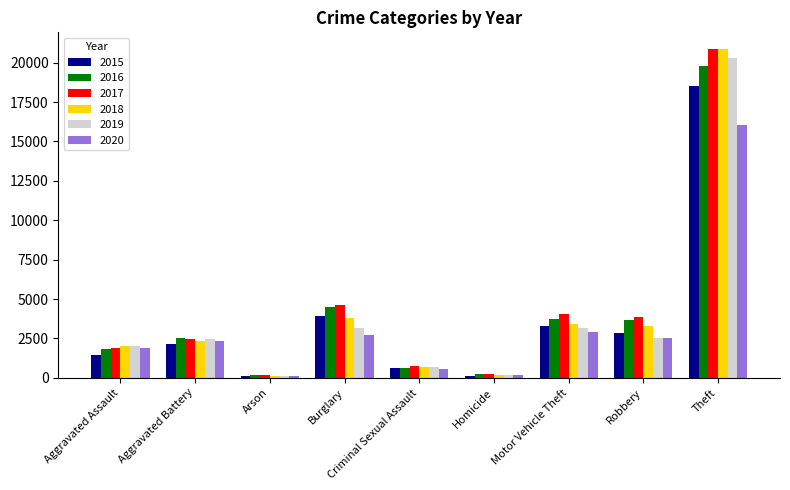

What is the total value across all series at Motor Vehicle Theft?

20582